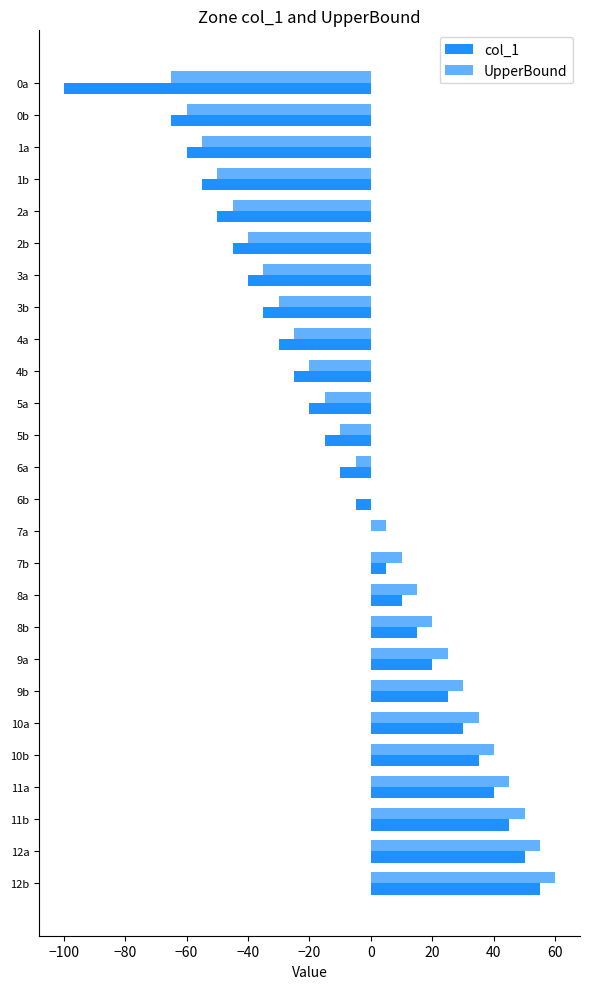

How many values in the col_1 series exceed -5?

12